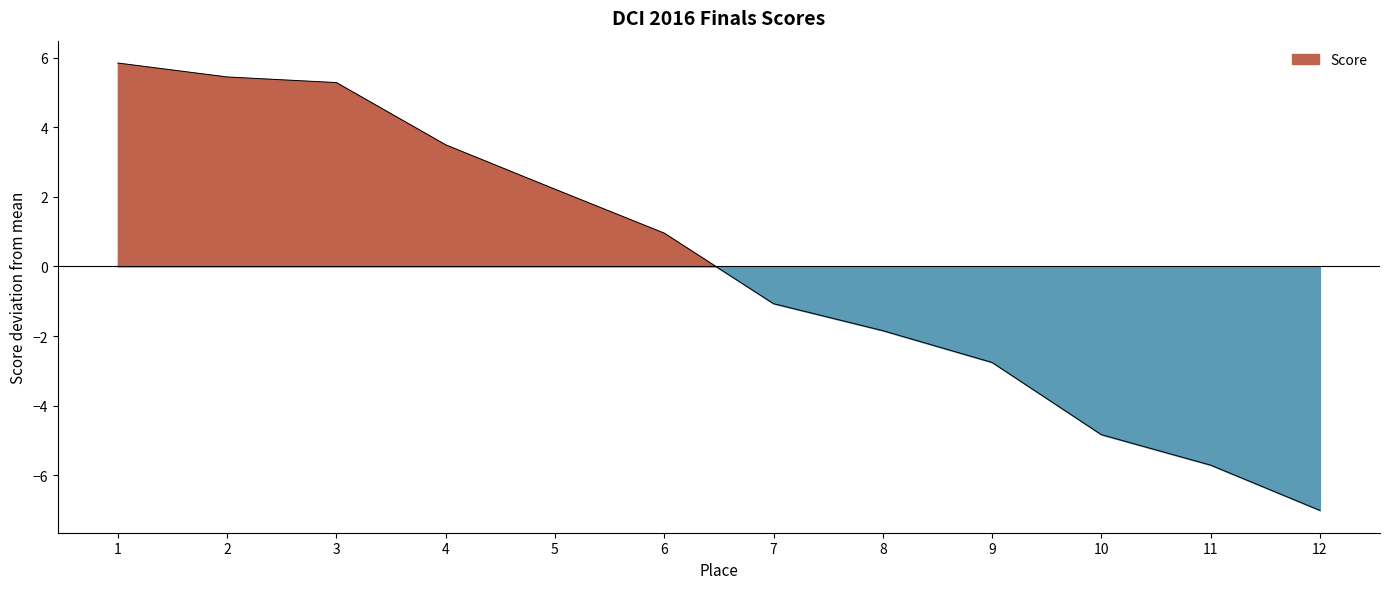

What is the value of the 1st point from the left?

5.8